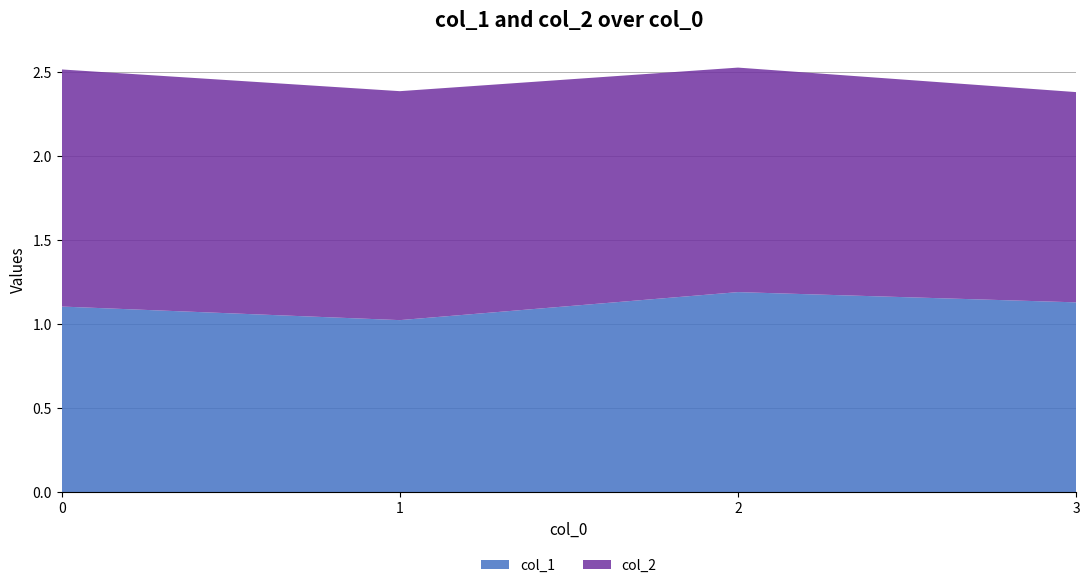

Reading right to left, transcribe all the data shown in this chart.

col_1: 1.1	1.2	1.0	1.1
col_2: 1.3	1.3	1.4	1.4